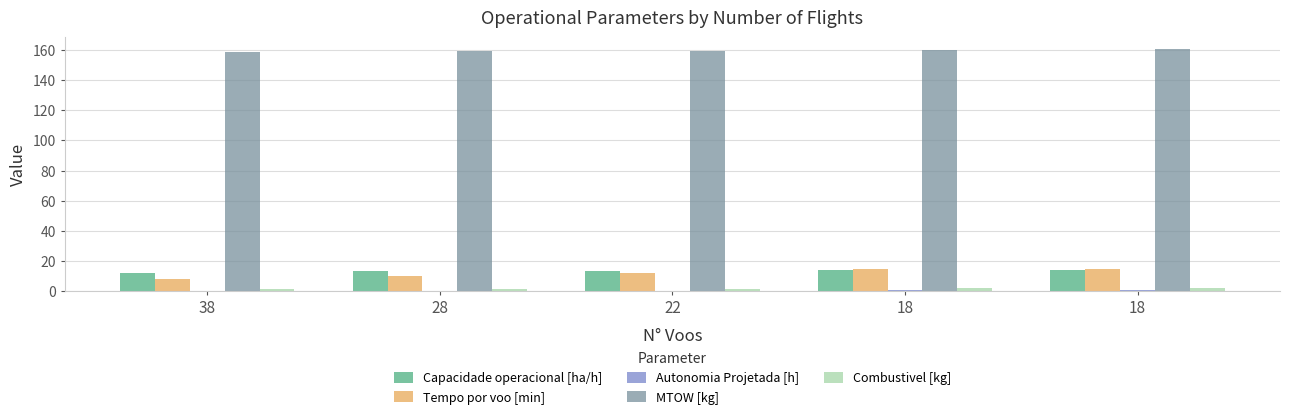

The MTOW [kg] series shows 238.3 at 18. True or false?

False